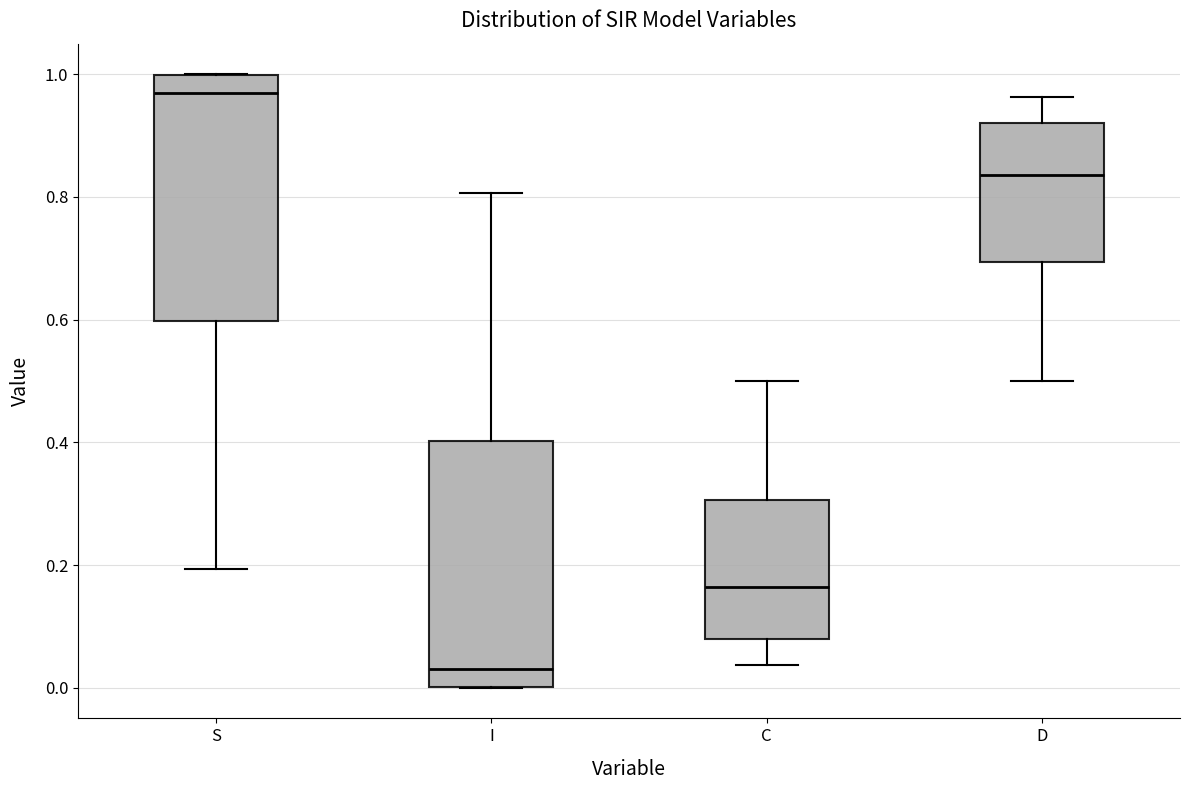

Reading left to right, read every box against the y-axis: the position of its median line, the range the box covers, and the ends of its whiskers. The values are not printed on the chart, so give them approximately, as read against the axis.

S: median 0.96, box 0.60 to 1.00, whiskers 0.20 to 1.00
I: median 0.04, box 0.00 to 0.40, whiskers 0.00 to 0.80
C: median 0.16, box 0.08 to 0.30, whiskers 0.04 to 0.50
D: median 0.84, box 0.70 to 0.92, whiskers 0.50 to 0.96